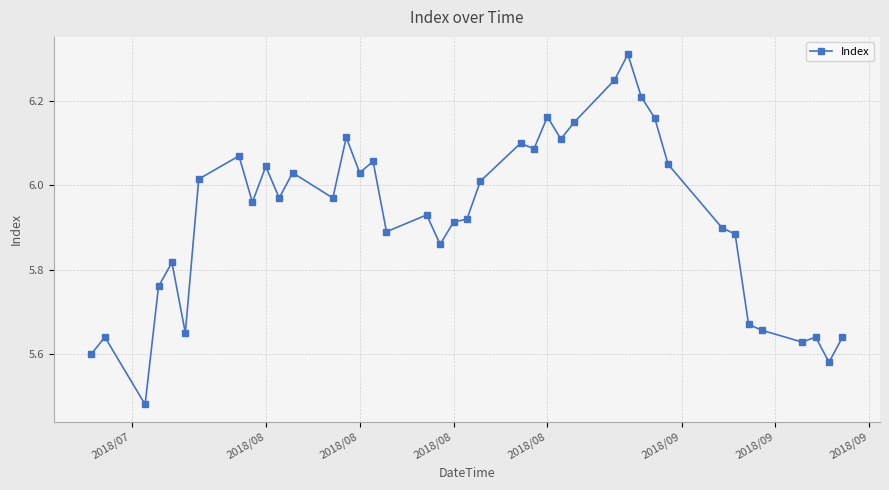

What is the sum of all values?

236.9